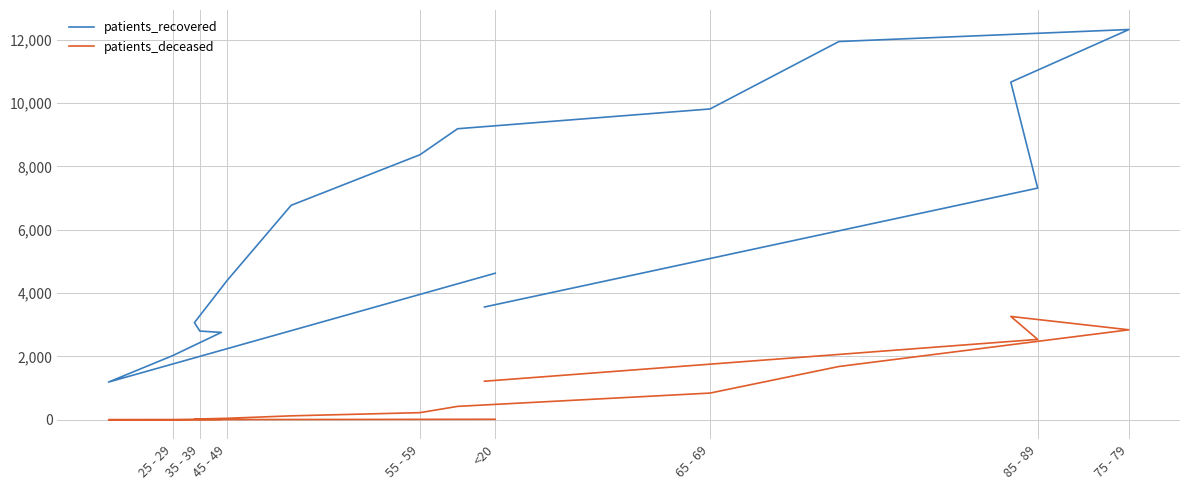

At 75 - 79, list the series in order from largest to smallest.

patients_recovered, patients_deceased